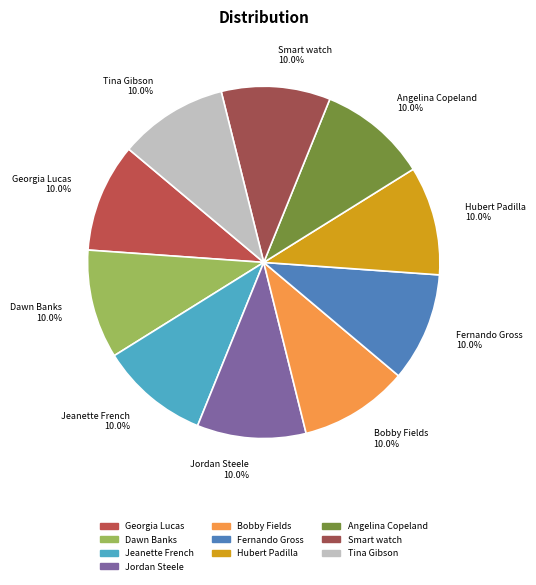

To the nearest percent, what portion does Tina Gibson represent?

10%